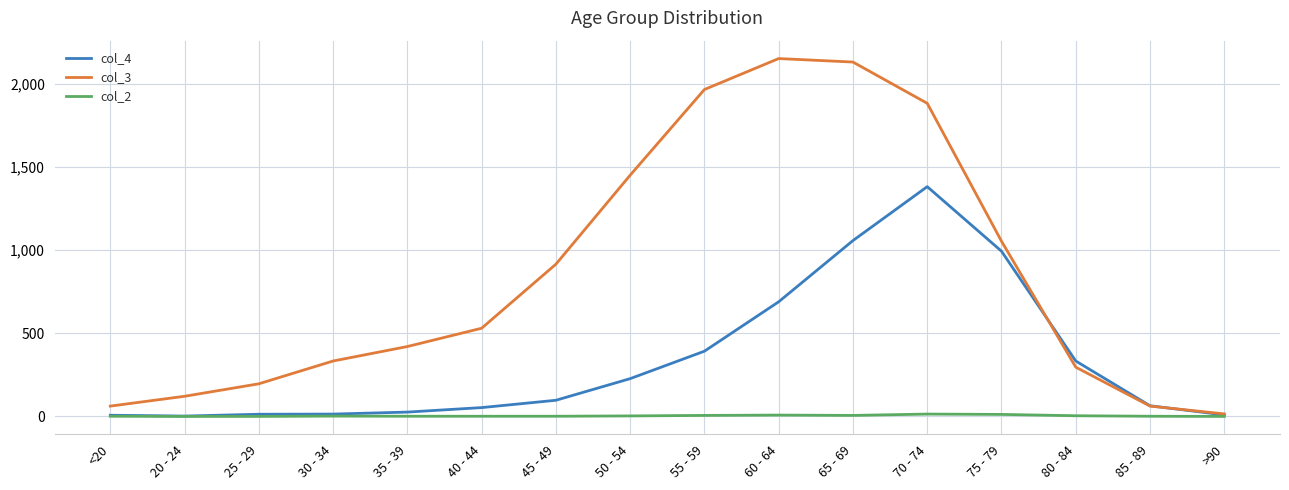

What is the approximate value of col_4 at 85 - 89, to the nearest 100?

100